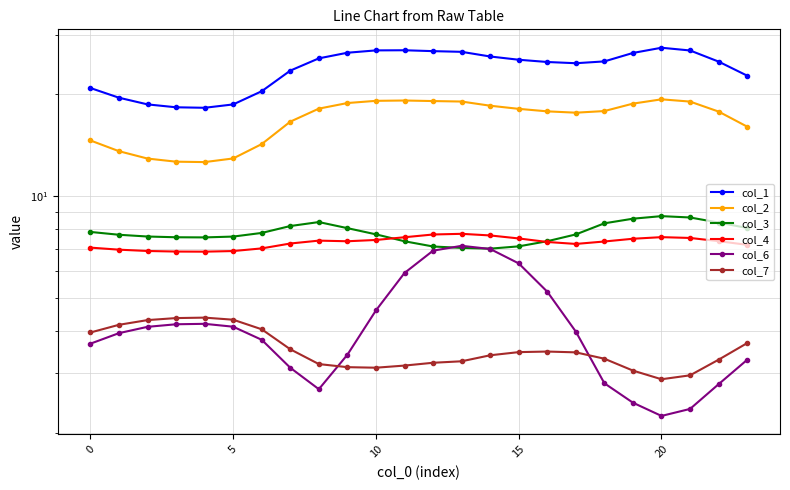

Which has a higher value, 19 or 21?

21